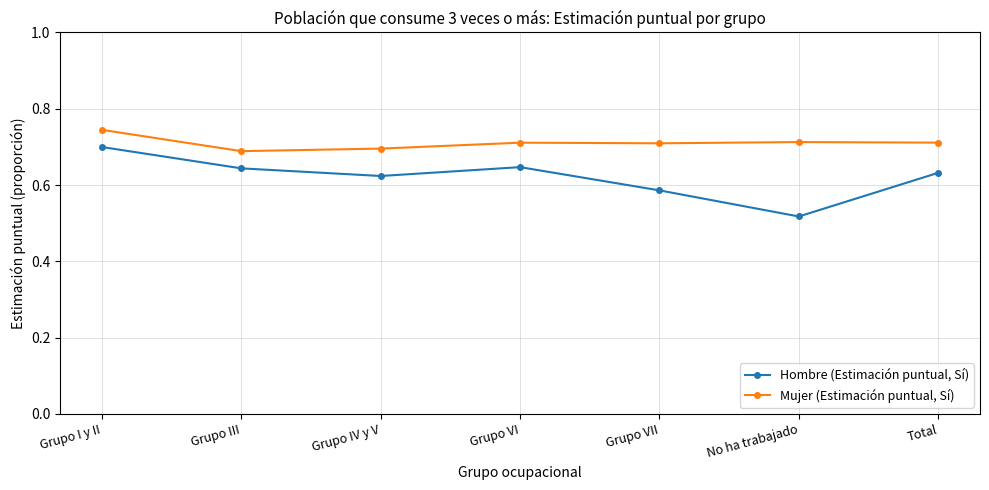

In Hombre (Estimación puntual, Sí), how many points are higher than both neighbors (excluding endpoints)?

1